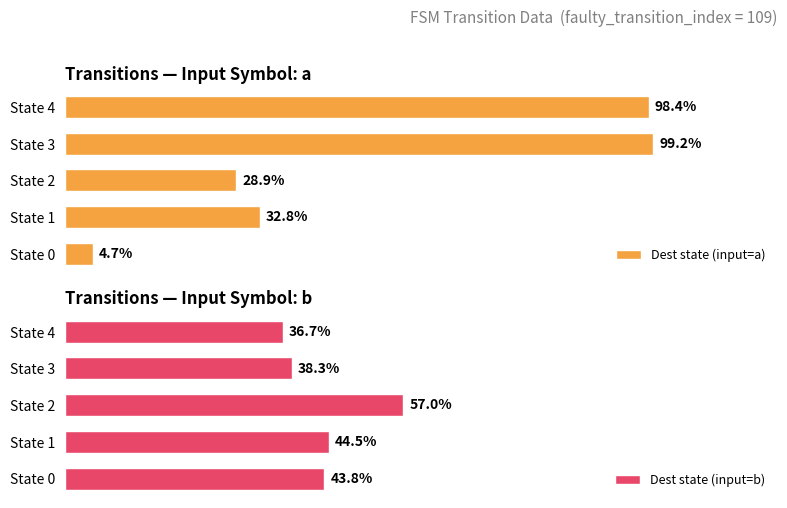

How many bars are there in total?

10